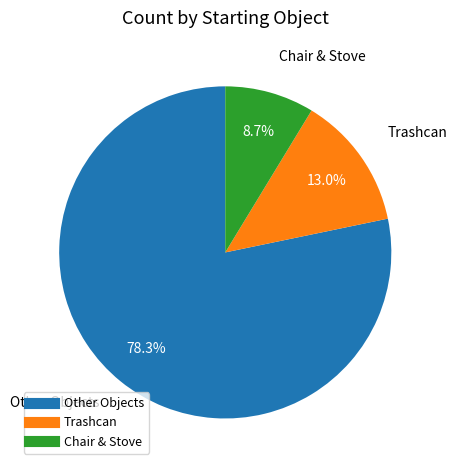

Does any single category account for the majority?

Yes